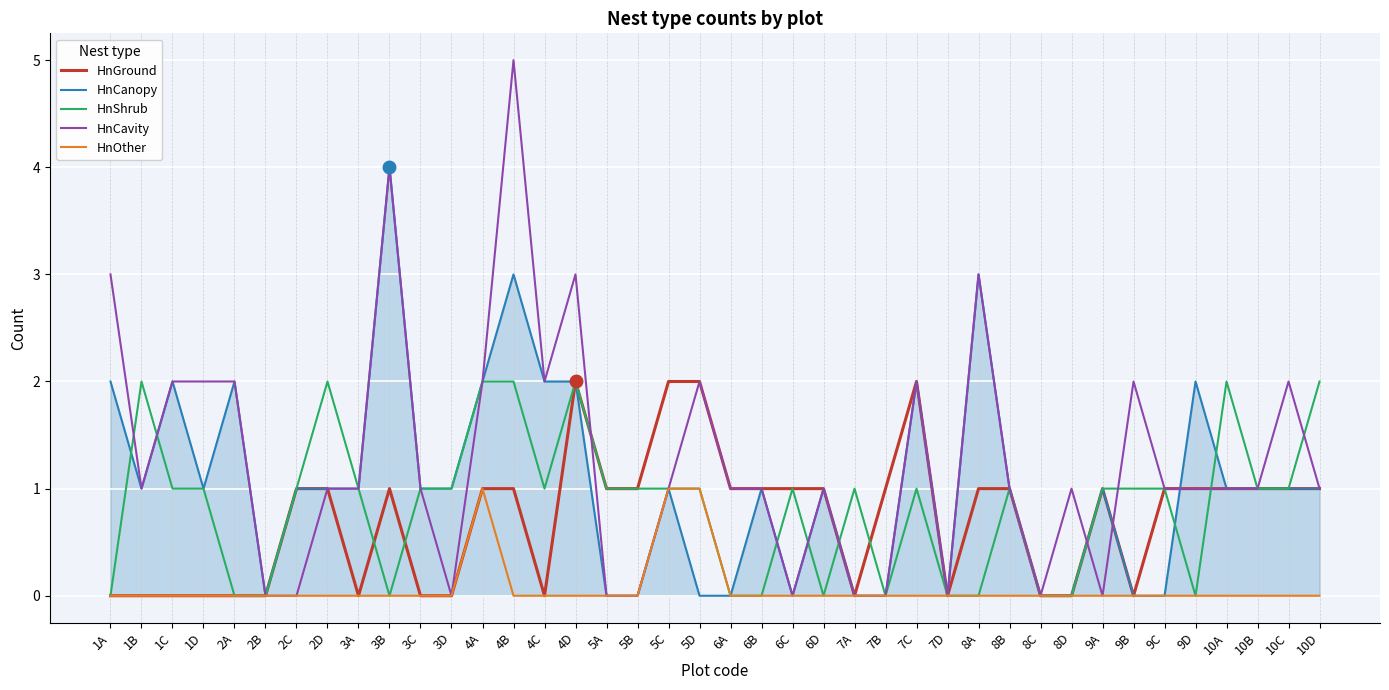

True or false: HnShrub has a value of 0 at 6D.

True